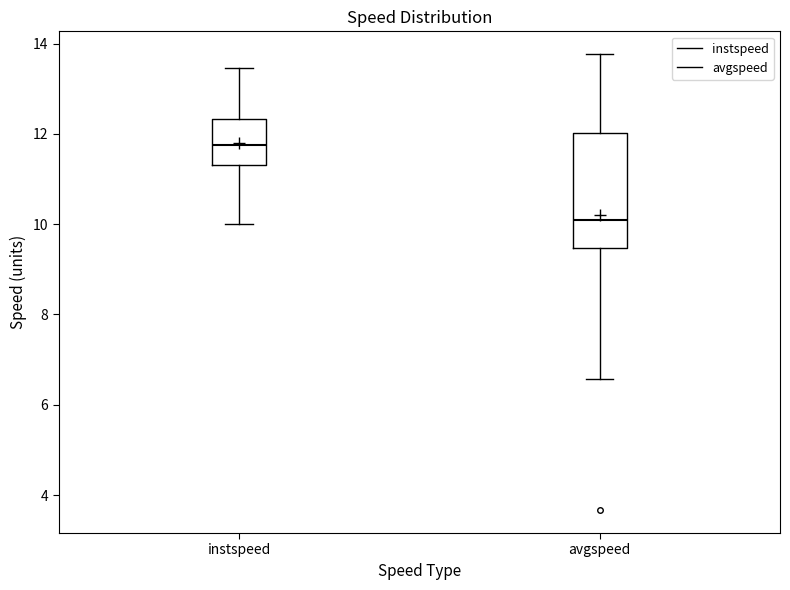

Which box's median line is the highest?

instspeed